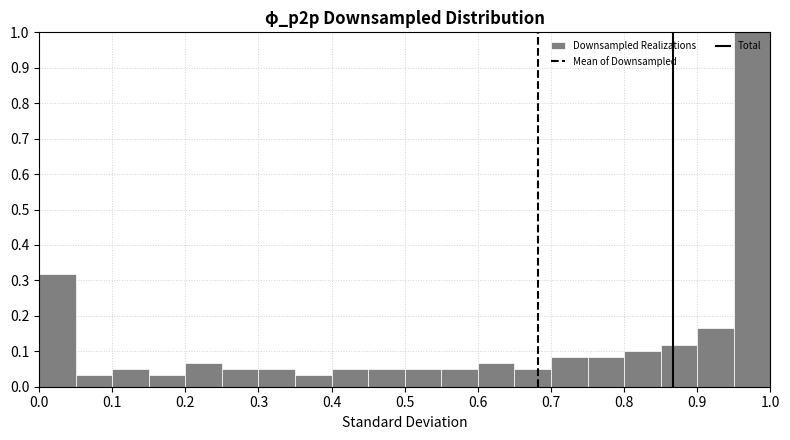

Reading left to right, list every bar in this chart as the range it spans on the x-axis followed by its height. The values are not printed on the chart, so give them approximately, as read against the axis.

0.00 to 0.05: 0.32
0.05 to 0.10: 0.03
0.10 to 0.15: 0.05
0.15 to 0.20: 0.03
0.20 to 0.25: 0.07
0.25 to 0.30: 0.05
0.30 to 0.35: 0.05
0.35 to 0.40: 0.03
0.40 to 0.45: 0.05
0.45 to 0.50: 0.05
0.50 to 0.55: 0.05
0.55 to 0.60: 0.05
0.60 to 0.65: 0.07
0.65 to 0.70: 0.05
0.70 to 0.75: 0.08
0.75 to 0.80: 0.08
0.80 to 0.85: 0.10
0.85 to 0.90: 0.12
0.90 to 0.95: 0.17
0.95 to 1.00: 1.00